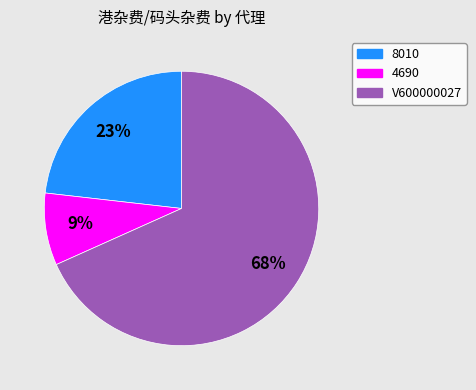

To the nearest percent, what is the average slice percentage?

33%